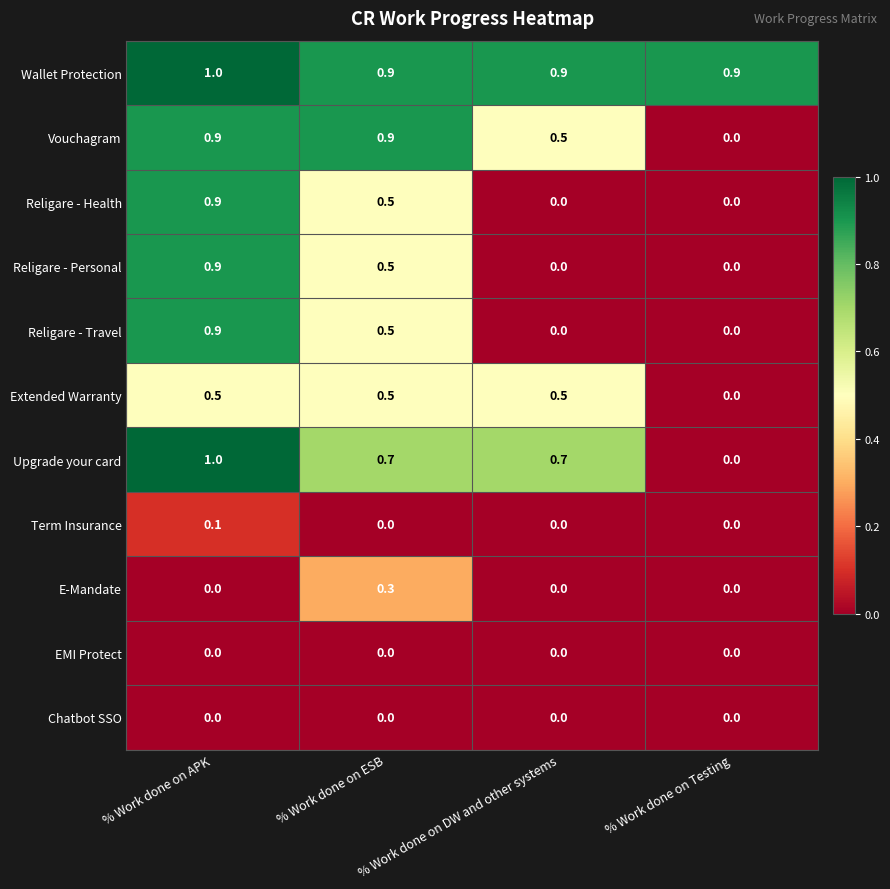

True or false: Extended Warranty has a value of 0.5 at % Work done on DW and other systems.

True